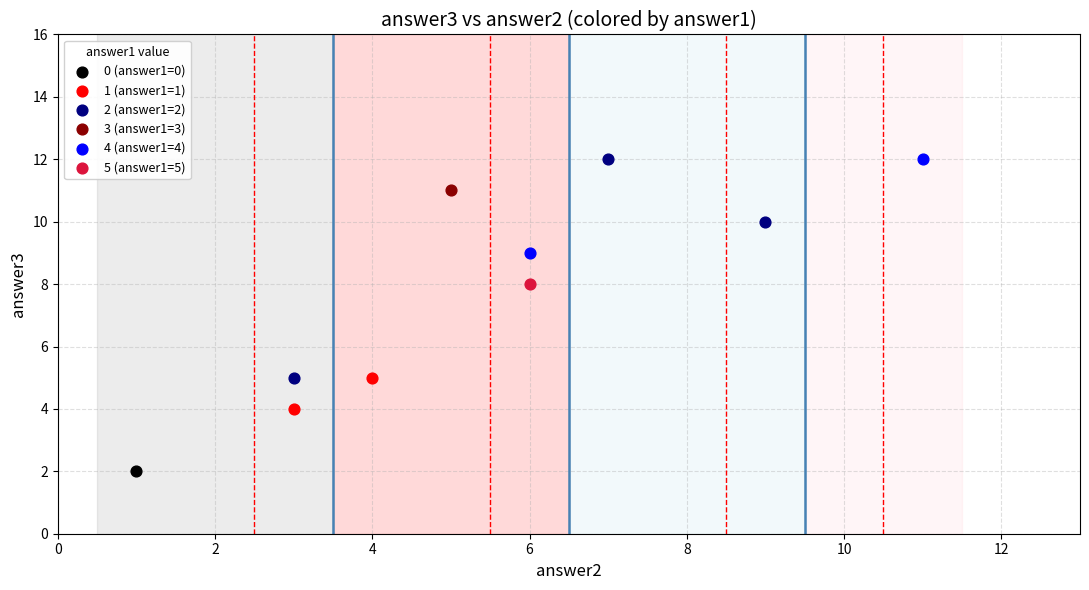

Which series contains the lowest Y value?

0 (answer1=0)